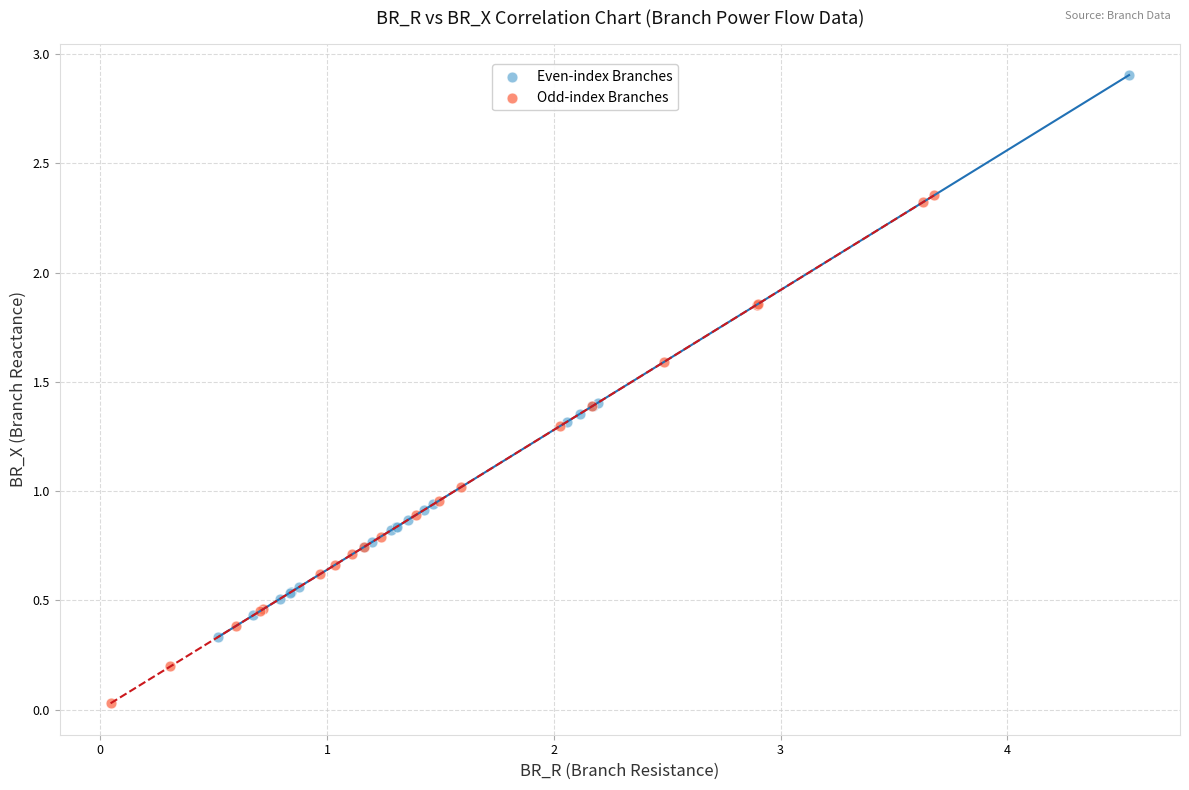

What are all the series names shown in the legend?

Even-index Branches, Odd-index Branches